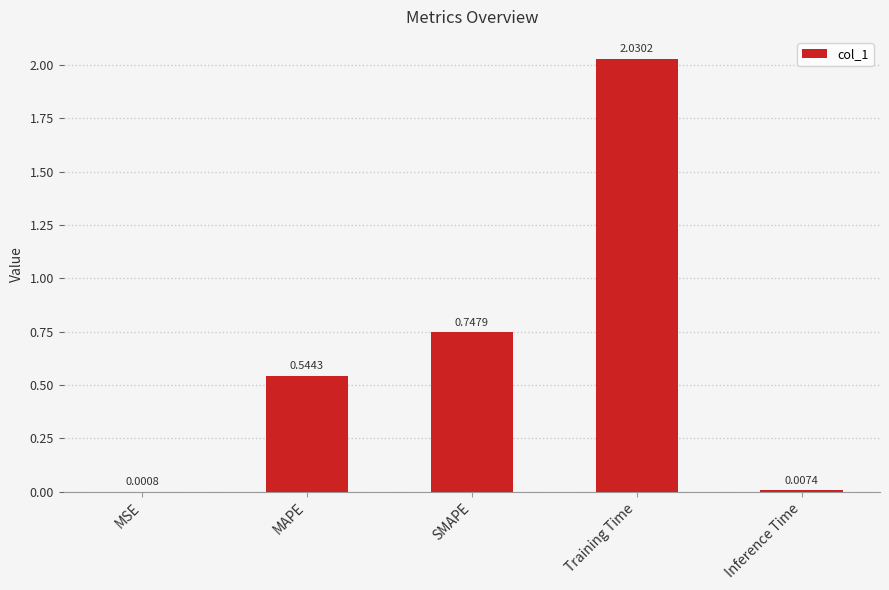

At which label is the value closest to 1?

SMAPE